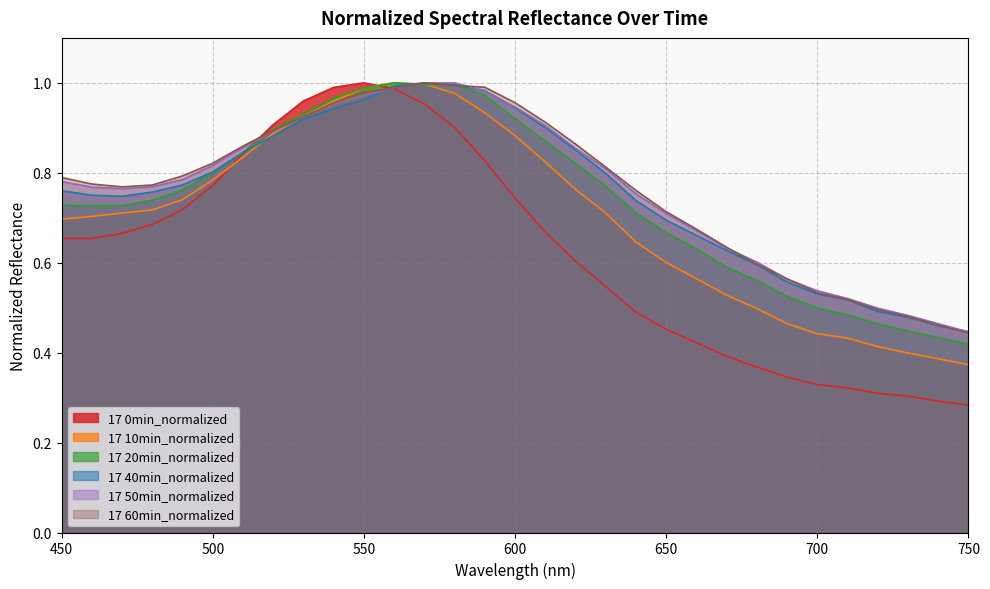

What is the maximum value shown in the chart?

1.0